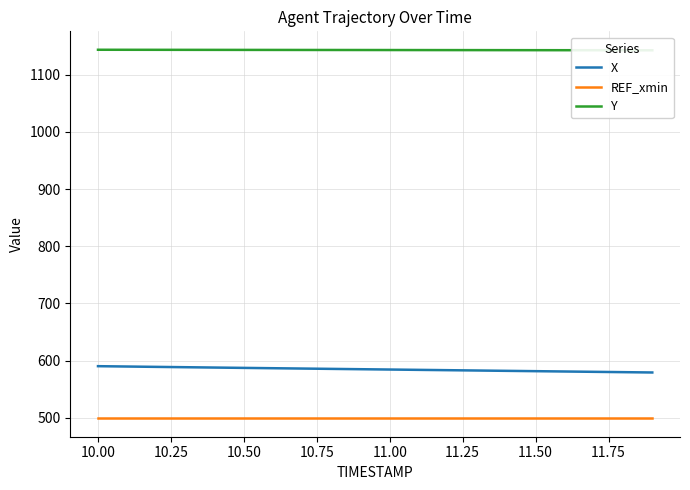

Where does the X series first go above 584?

10.00